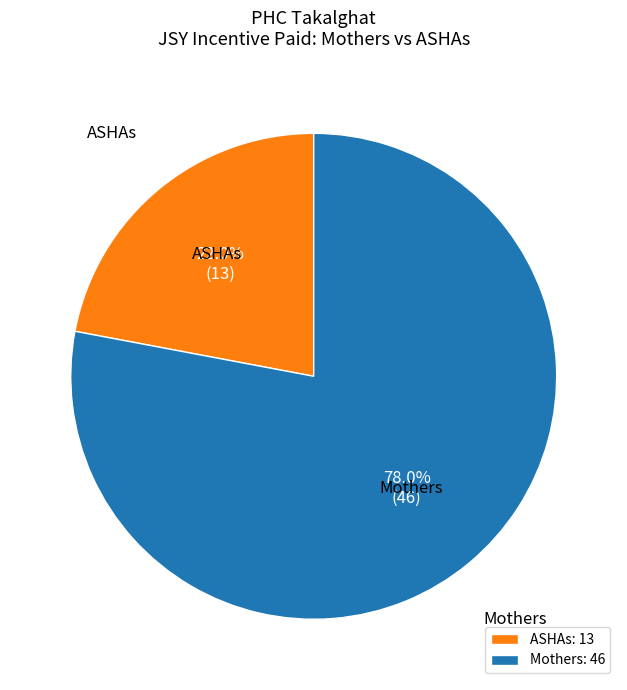

Which slice is the largest?

Mothers: 46